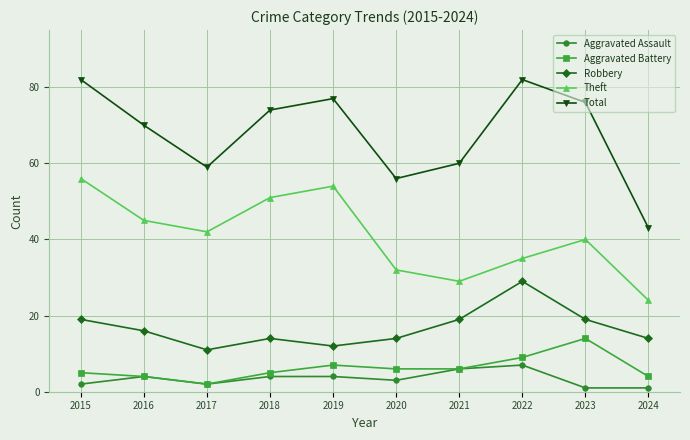

What are all the series names shown in the legend?

Aggravated Assault, Aggravated Battery, Robbery, Theft, Total